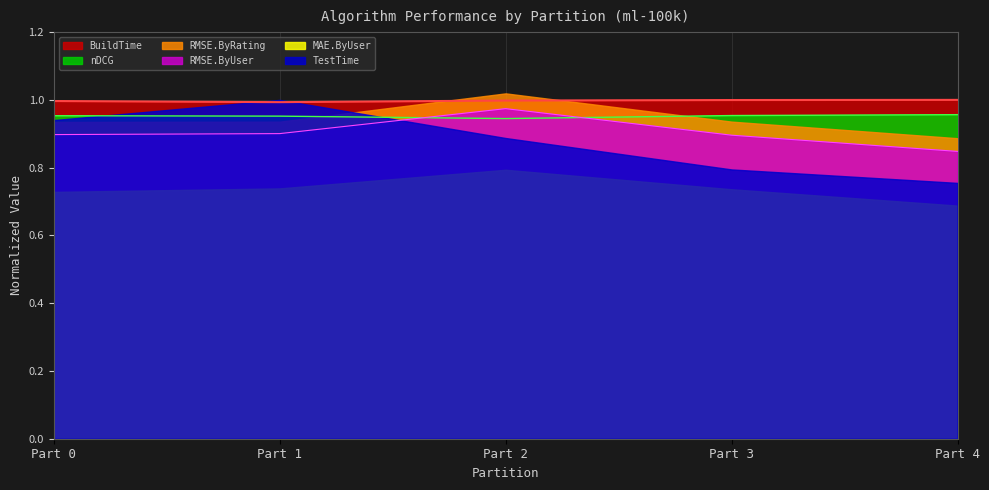

The BuildTime series shows 1.0 at Part 4. True or false?

True